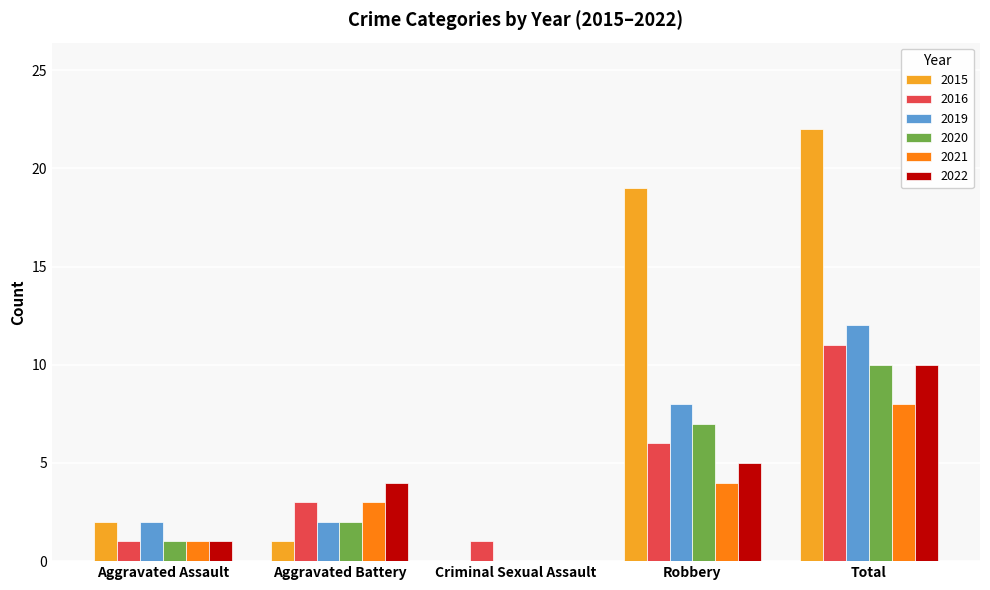

True or false: 2020 has a value of 0 at Aggravated Assault.

False